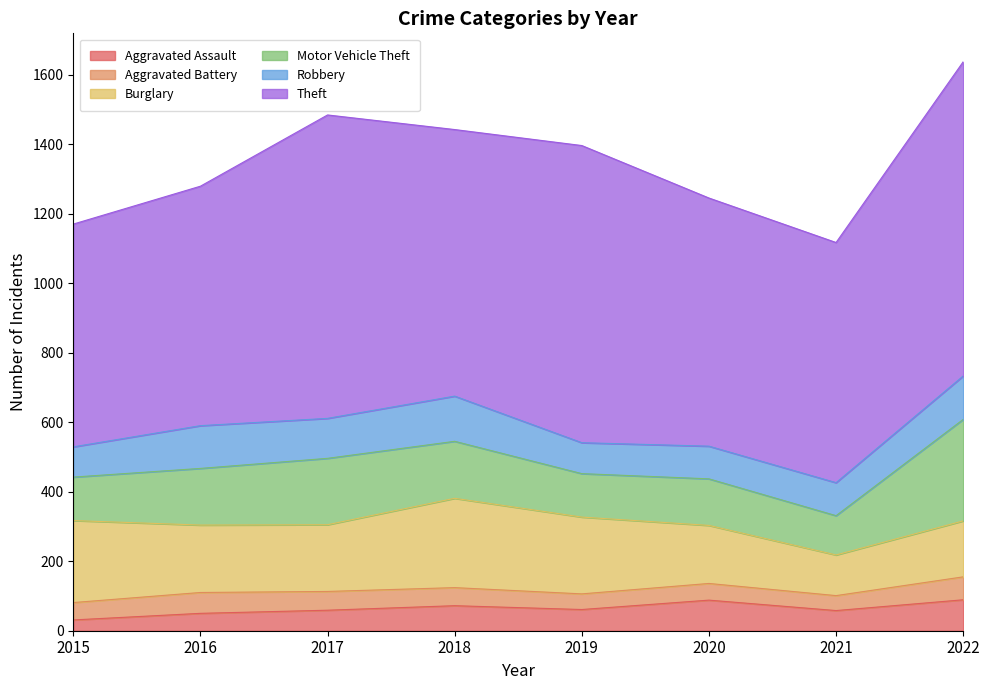

Does the chart display data point markers on the line(s)?

No